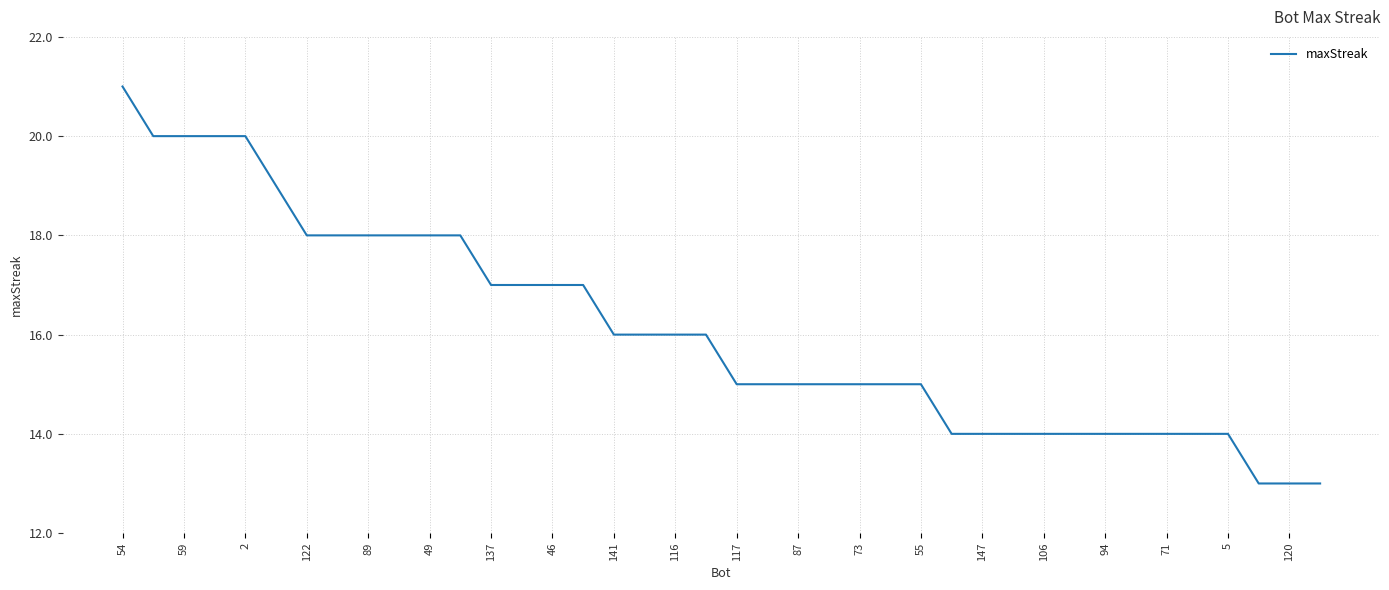

What is the minimum value shown in the chart?

13